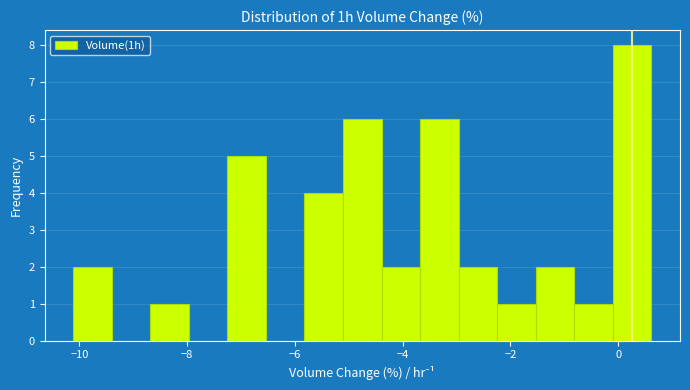

Read against the x-axis, roughly where is the centre of the tallest bar?

0.2